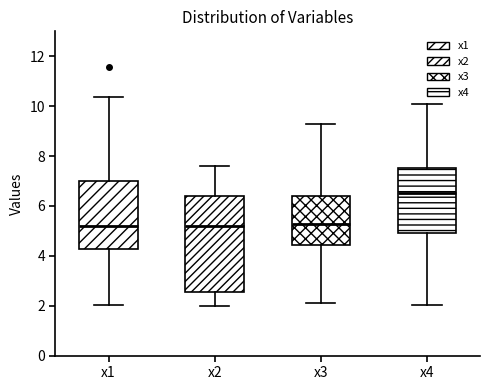

Comparing the boxes themselves (not the whiskers), which one is the tallest?

x2